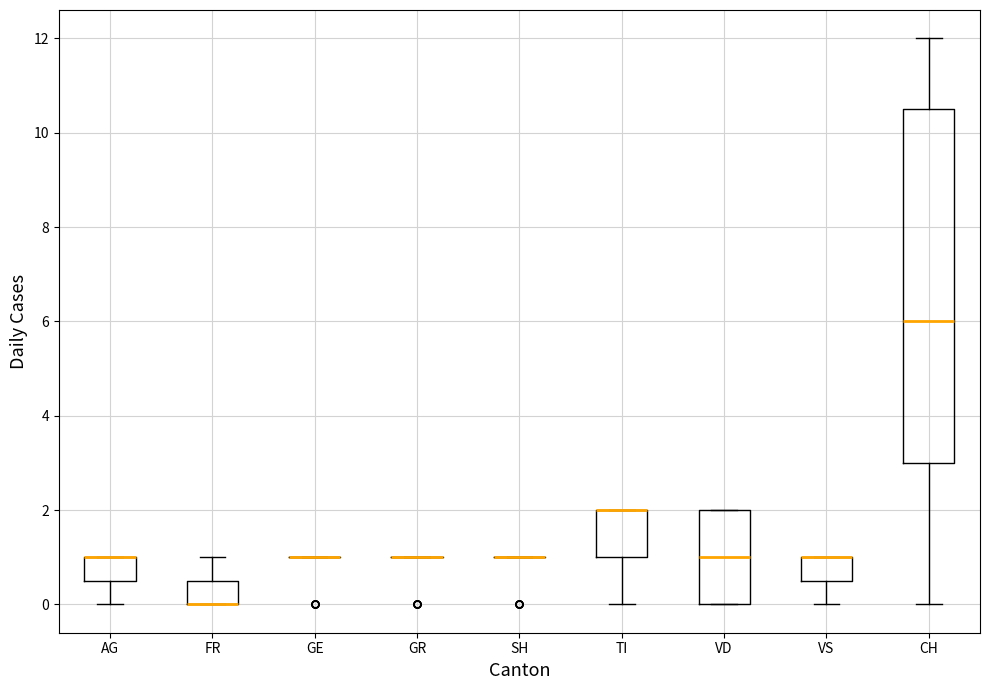

Reading left to right, read every box against the y-axis: the position of its median line, the range the box covers, and the ends of its whiskers. The values are not printed on the chart, so give them approximately, as read against the axis.

AG: median 1.0 (drawn on the box's upper edge), box 0.6 to 1.0, whiskers 0.0 to 1.0
FR: median 0.0 (drawn on the box's lower edge), box 0.0 to 0.6, whiskers 0.0 to 1.0
GE: box collapsed to a line at 1.0, whiskers 1.0 to 1.0
GR: box collapsed to a line at 1.0, whiskers 1.0 to 1.0
SH: box collapsed to a line at 1.0, whiskers 1.0 to 1.0
TI: median 2.0 (drawn on the box's upper edge), box 1.0 to 2.0, whiskers 0.0 to 2.0
VD: median 1.0, box 0.0 to 2.0, whiskers 0.0 to 2.0
VS: median 1.0 (drawn on the box's upper edge), box 0.6 to 1.0, whiskers 0.0 to 1.0
CH: median 6.0, box 3.0 to 10.6, whiskers 0.0 to 12.0